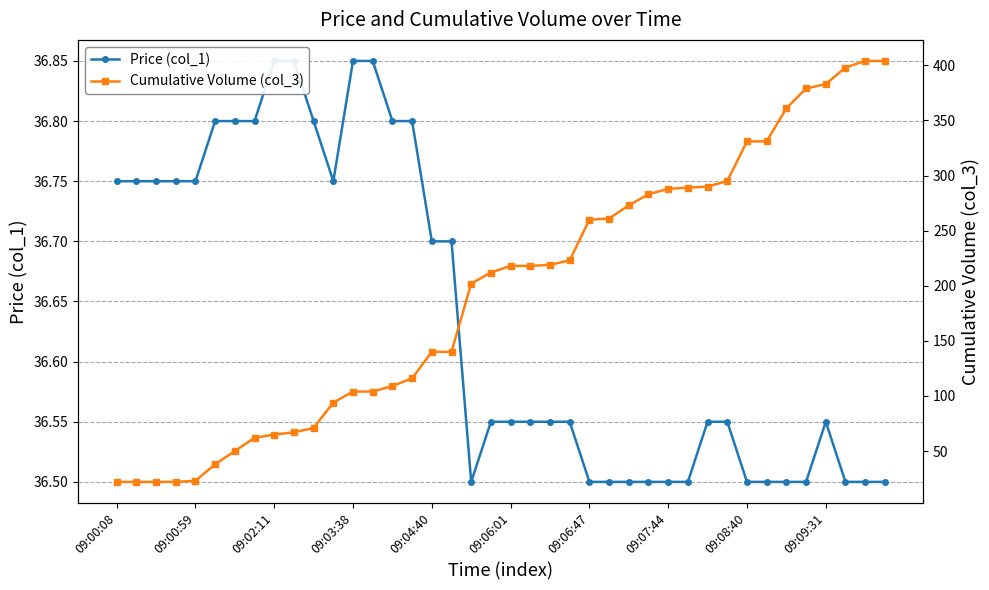

Is it true that Price (col_1) equals 48.5 at 09:00:08?

False